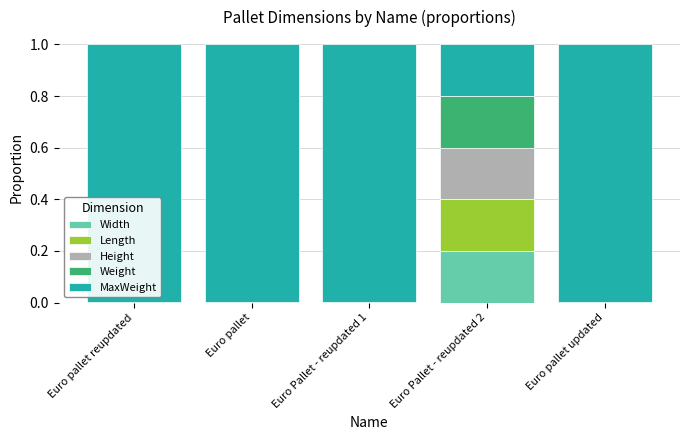

What is the total value across all series at Euro pallet reupdated?

1.0